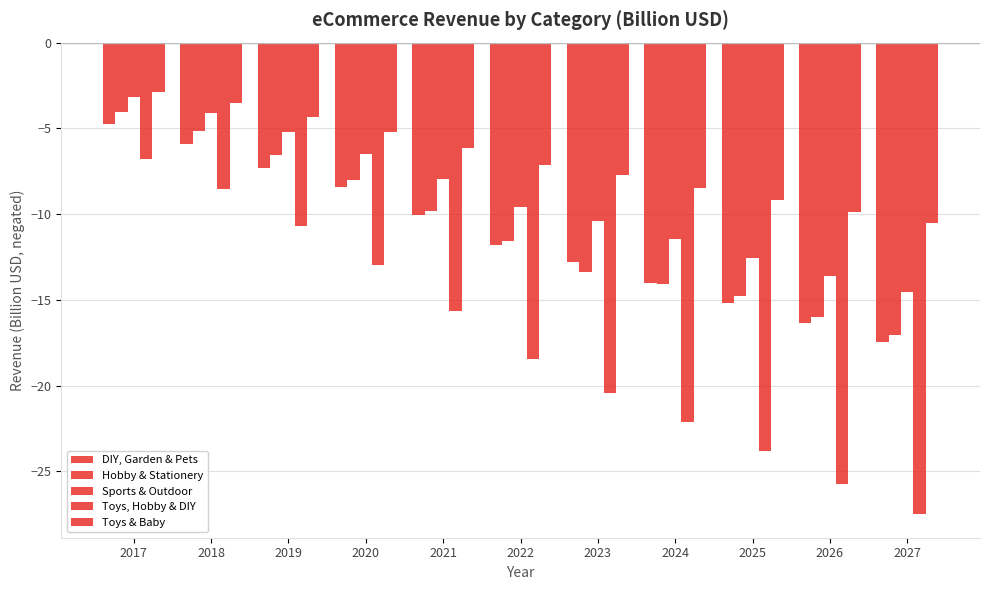

The value of DIY, Garden & Pets at 2022 is -17.2. True or false?

False